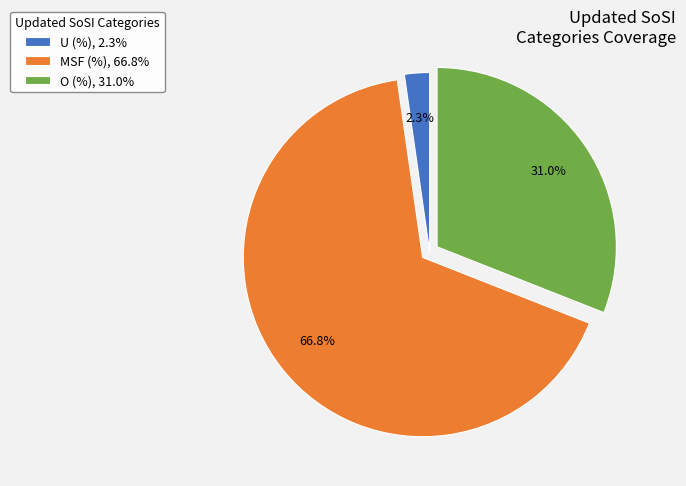

What is the total percentage of MSF (%) and U (%)?

69.0%